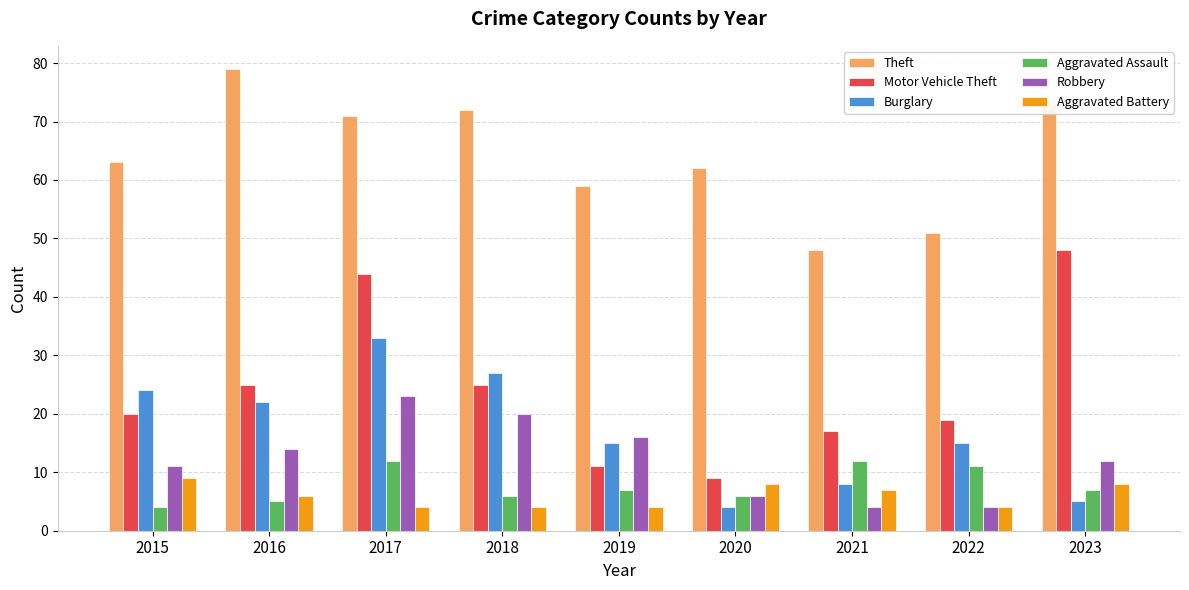

Which series has the widest spread of values?

Motor Vehicle Theft